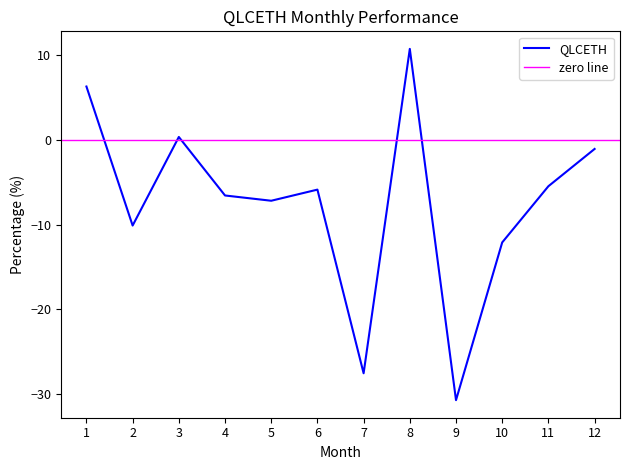

Is this an area chart (filled region under the line)?

No